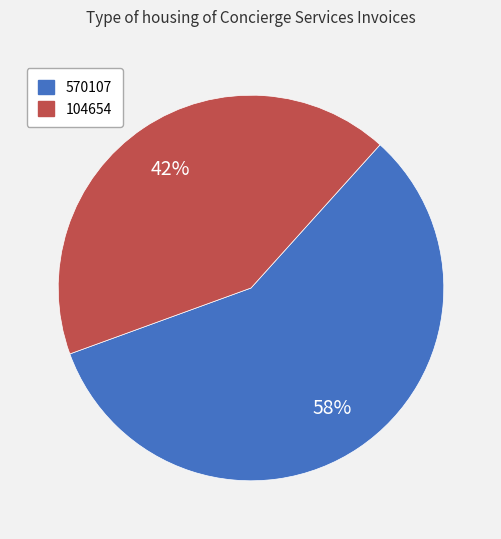

Count the number of slices in the pie.

2